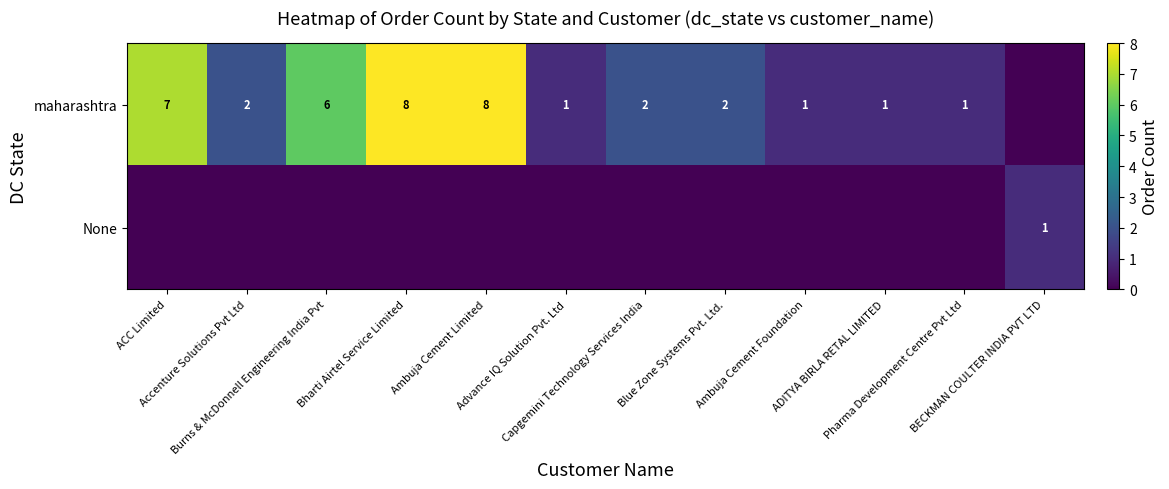

True or false: None has a value of 0 at Bharti Airtel Service Limited.

False